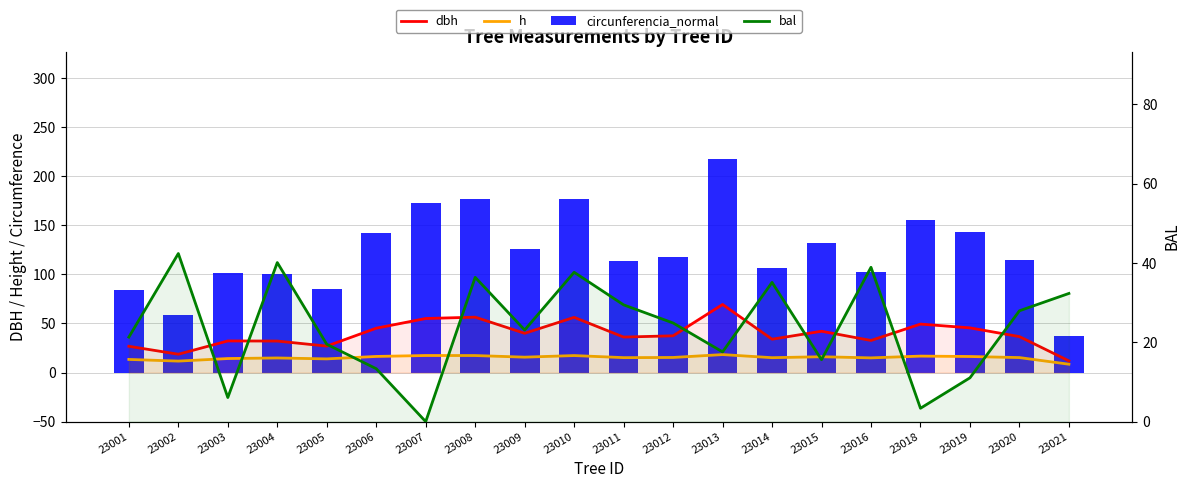

Count the number of data series in this chart.

4